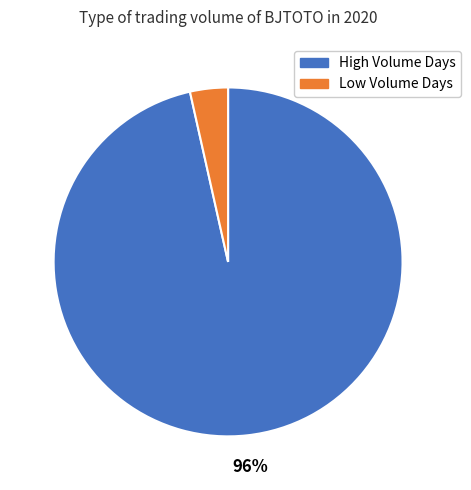

To the nearest percent, what is the average slice percentage?

50%